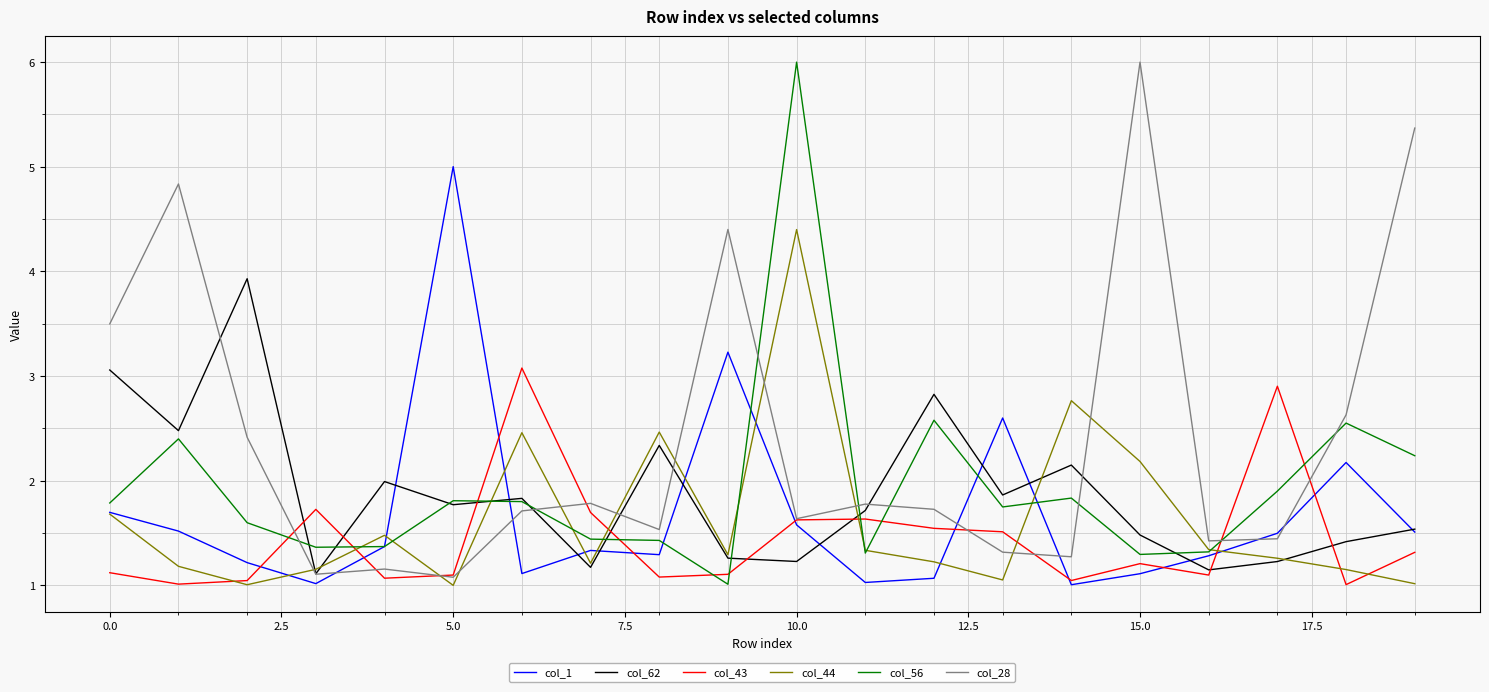

What is the greatest value displayed?

6.0